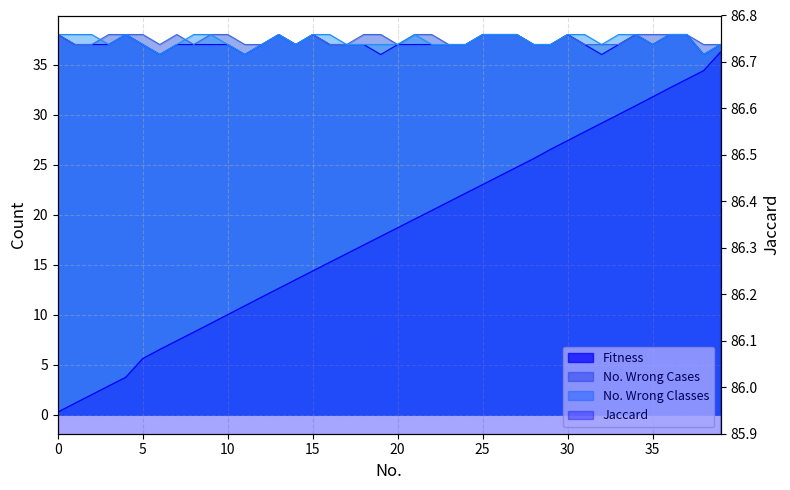

Reading right to left, list all the values displayed in this chart.

Fitness: 37.0	36.0	38.0	38.0	37.0	38.0	37.0	36.0	37.0	38.0	37.0	37.0	38.0	38.0	38.0	37.0	37.0	37.0	37.0	37.0	36.0	37.0	37.0	37.0	38.0	37.0	38.0	37.0	36.0	37.0	37.0	37.0	37.0	36.0	37.0	38.0	37.0	37.0	37.0	38.0
No. Wrong Cases: 37.0	37.0	38.0	38.0	38.0	38.0	37.0	37.0	37.0	38.0	37.0	37.0	38.0	38.0	38.0	37.0	37.0	38.0	38.0	37.0	38.0	38.0	37.0	37.0	38.0	37.0	38.0	37.0	37.0	38.0	38.0	37.0	38.0	37.0	38.0	38.0	38.0	37.0	37.0	38.0
No. Wrong Classes: 37.0	36.0	38.0	38.0	37.0	38.0	38.0	37.0	38.0	38.0	37.0	37.0	38.0	38.0	38.0	37.0	37.0	37.0	38.0	37.0	37.0	37.0	37.0	38.0	38.0	37.0	38.0	37.0	36.0	37.0	38.0	38.0	37.0	36.0	37.0	38.0	37.0	38.0	38.0	38.0
Jaccard: 86.7	86.7	86.7	86.6	86.6	86.6	86.6	86.6	86.5	86.5	86.5	86.5	86.5	86.5	86.4	86.4	86.4	86.4	86.4	86.3	86.3	86.3	86.3	86.3	86.3	86.2	86.2	86.2	86.2	86.2	86.1	86.1	86.1	86.1	86.1	86.0	86.0	86.0	86.0	85.9